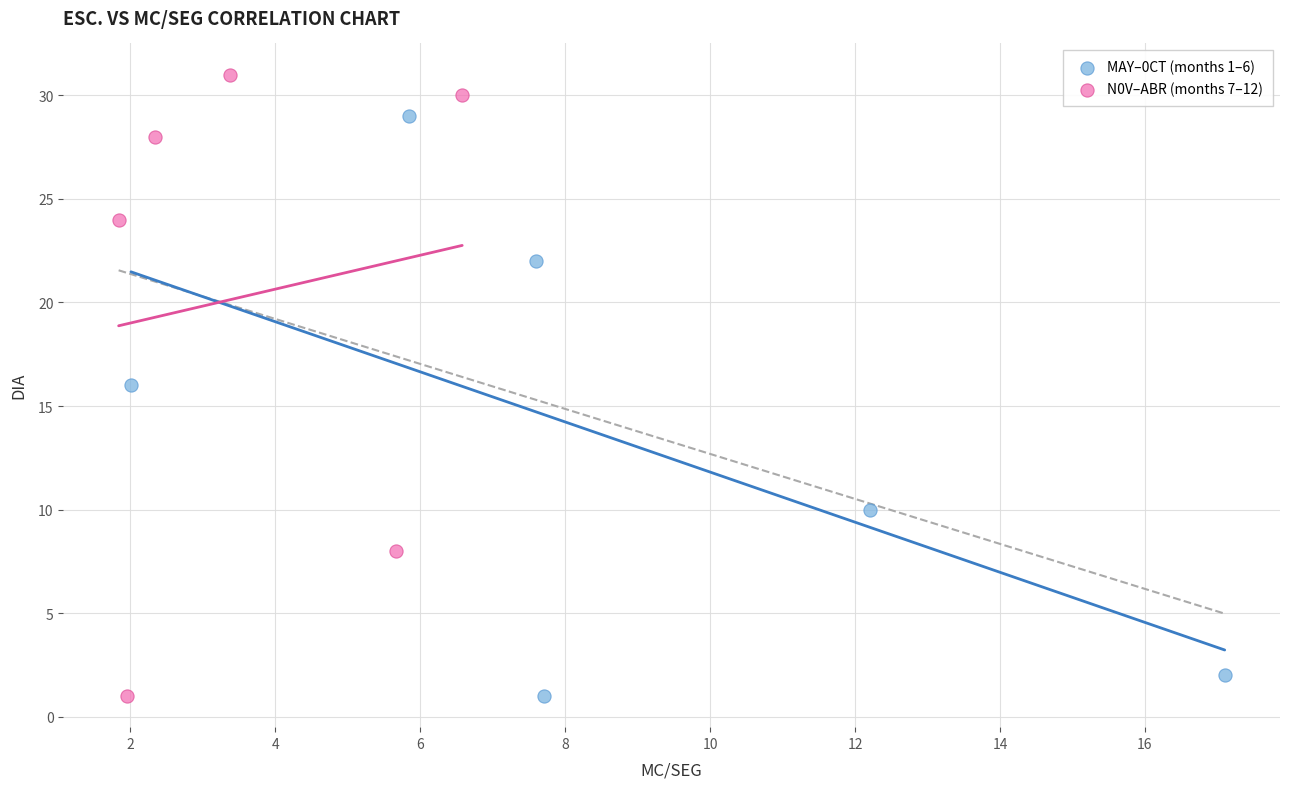

Which series has the widest spread of Y values?

N0V–ABR (months 7–12)